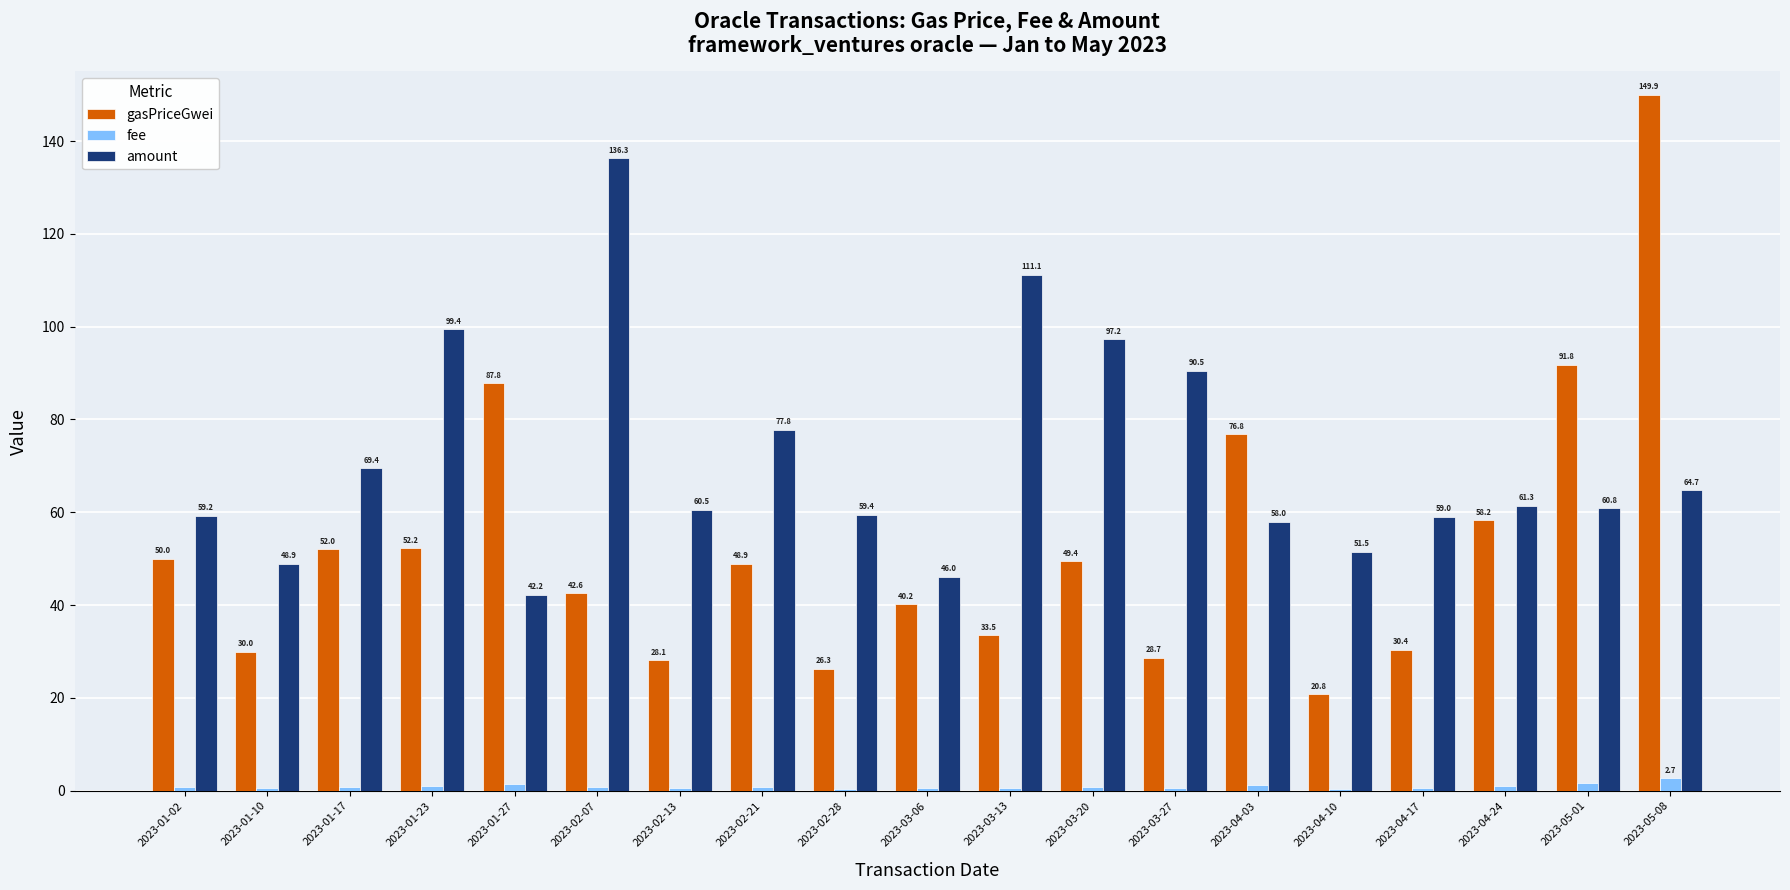

The value of amount at 2023-05-08 is 64.7. True or false?

True